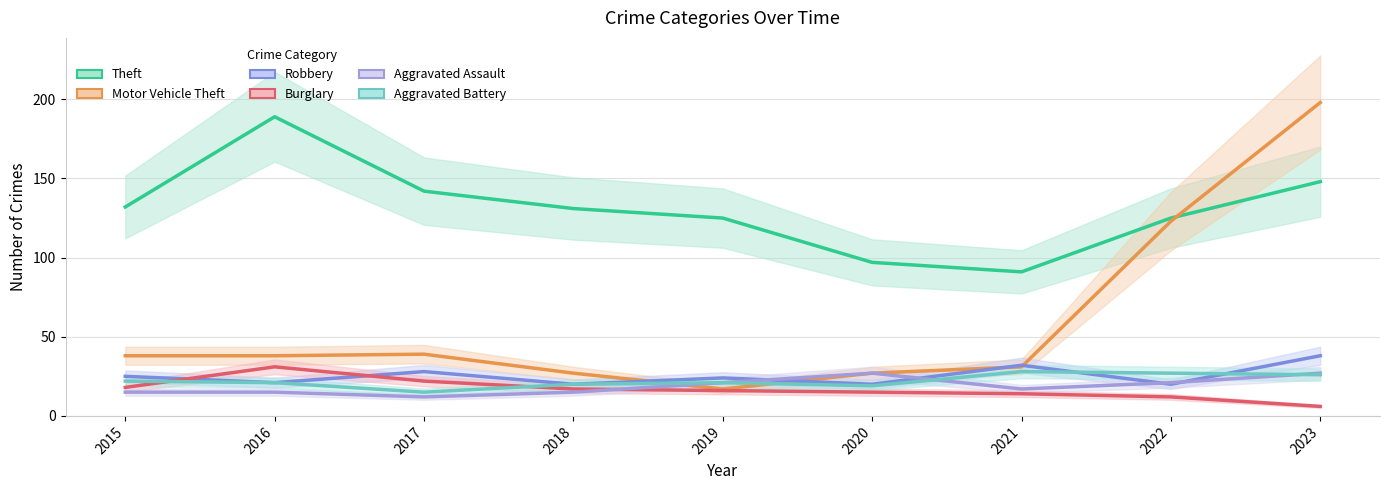

At which category is the sum across all series the highest?

2023